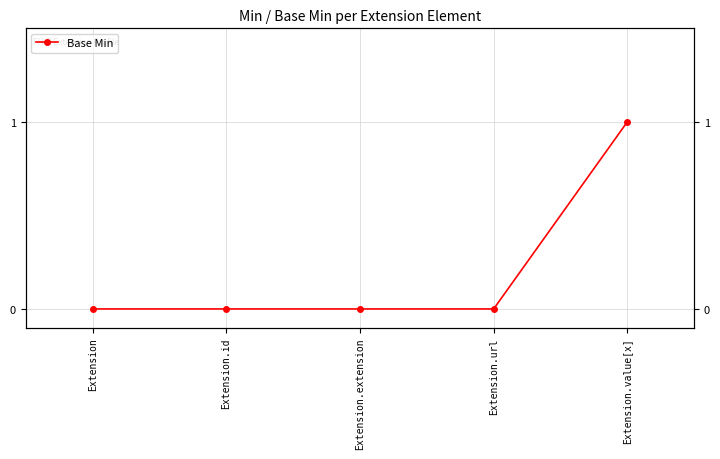

Reading right to left, transcribe all the data shown in this chart.

Extension.value[x]=1	Extension.url=0	Extension.extension=0	Extension.id=0	Extension=0